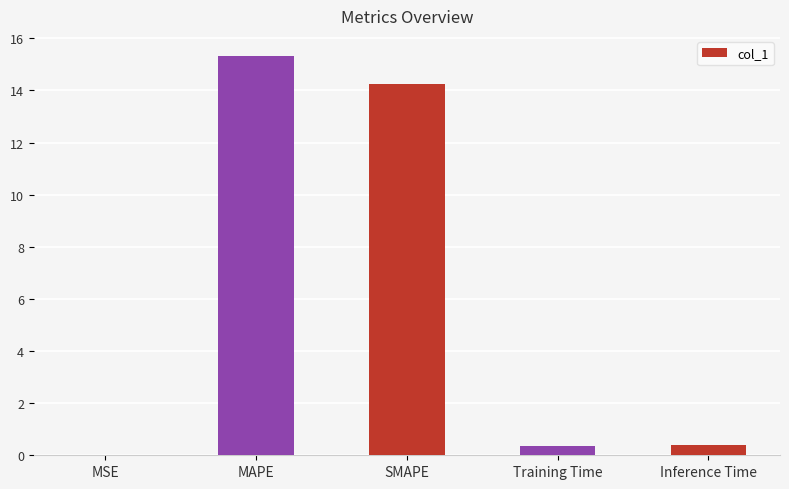

How many series are shown in this chart?

1